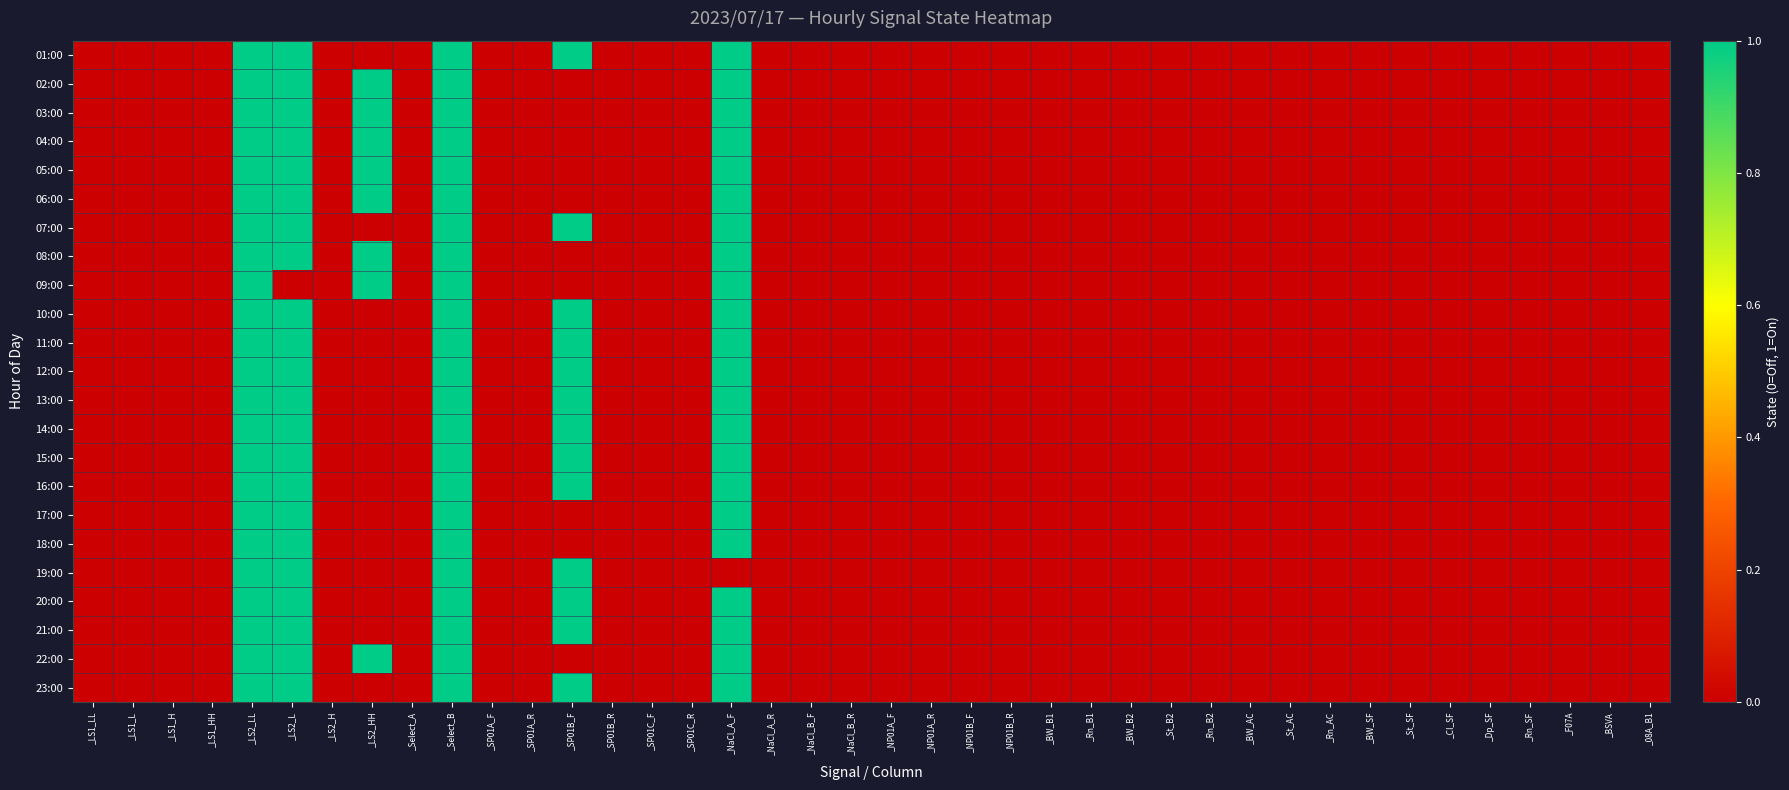

Reading left to right, what are all the values shown in this chart?

01:00: _LS1_LL=0	_LS1_L=0	_LS1_H=0	_LS1_HH=0	_LS2_LL=1	_LS2_L=1	_LS2_H=0	_LS2_HH=0	_Select_A=0	_Select_B=1	_SP01A_F=0	_SP01A_R=0	_SP01B_F=1	_SP01B_R=0	_SP01C_F=0	_SP01C_R=0	_NaCl_A_F=1	_NaCl_A_R=0	_NaCl_B_F=0	_NaCl_B_R=0	_NP01A_F=0	_NP01A_R=0	_NP01B_F=0	_NP01B_R=0	_BW_B1=0	_Rn_B1=0	_BW_B2=0	_St_B2=0	_Rn_B2=0	_BW_AC=0	_St_AC=0	_Rn_AC=0	_BW_SF=0	_St_SF=0	_CI_SF=0	_Dp_SF=0	_Rn_SF=0	_F07A=0	_BSVA=0	_08A_B1=0
02:00: _LS1_LL=0	_LS1_L=0	_LS1_H=0	_LS1_HH=0	_LS2_LL=1	_LS2_L=1	_LS2_H=0	_LS2_HH=1	_Select_A=0	_Select_B=1	_SP01A_F=0	_SP01A_R=0	_SP01B_F=0	_SP01B_R=0	_SP01C_F=0	_SP01C_R=0	_NaCl_A_F=1	_NaCl_A_R=0	_NaCl_B_F=0	_NaCl_B_R=0	_NP01A_F=0	_NP01A_R=0	_NP01B_F=0	_NP01B_R=0	_BW_B1=0	_Rn_B1=0	_BW_B2=0	_St_B2=0	_Rn_B2=0	_BW_AC=0	_St_AC=0	_Rn_AC=0	_BW_SF=0	_St_SF=0	_CI_SF=0	_Dp_SF=0	_Rn_SF=0	_F07A=0	_BSVA=0	_08A_B1=0
03:00: _LS1_LL=0	_LS1_L=0	_LS1_H=0	_LS1_HH=0	_LS2_LL=1	_LS2_L=1	_LS2_H=0	_LS2_HH=1	_Select_A=0	_Select_B=1	_SP01A_F=0	_SP01A_R=0	_SP01B_F=0	_SP01B_R=0	_SP01C_F=0	_SP01C_R=0	_NaCl_A_F=1	_NaCl_A_R=0	_NaCl_B_F=0	_NaCl_B_R=0	_NP01A_F=0	_NP01A_R=0	_NP01B_F=0	_NP01B_R=0	_BW_B1=0	_Rn_B1=0	_BW_B2=0	_St_B2=0	_Rn_B2=0	_BW_AC=0	_St_AC=0	_Rn_AC=0	_BW_SF=0	_St_SF=0	_CI_SF=0	_Dp_SF=0	_Rn_SF=0	_F07A=0	_BSVA=0	_08A_B1=0
04:00: _LS1_LL=0	_LS1_L=0	_LS1_H=0	_LS1_HH=0	_LS2_LL=1	_LS2_L=1	_LS2_H=0	_LS2_HH=1	_Select_A=0	_Select_B=1	_SP01A_F=0	_SP01A_R=0	_SP01B_F=0	_SP01B_R=0	_SP01C_F=0	_SP01C_R=0	_NaCl_A_F=1	_NaCl_A_R=0	_NaCl_B_F=0	_NaCl_B_R=0	_NP01A_F=0	_NP01A_R=0	_NP01B_F=0	_NP01B_R=0	_BW_B1=0	_Rn_B1=0	_BW_B2=0	_St_B2=0	_Rn_B2=0	_BW_AC=0	_St_AC=0	_Rn_AC=0	_BW_SF=0	_St_SF=0	_CI_SF=0	_Dp_SF=0	_Rn_SF=0	_F07A=0	_BSVA=0	_08A_B1=0
05:00: _LS1_LL=0	_LS1_L=0	_LS1_H=0	_LS1_HH=0	_LS2_LL=1	_LS2_L=1	_LS2_H=0	_LS2_HH=1	_Select_A=0	_Select_B=1	_SP01A_F=0	_SP01A_R=0	_SP01B_F=0	_SP01B_R=0	_SP01C_F=0	_SP01C_R=0	_NaCl_A_F=1	_NaCl_A_R=0	_NaCl_B_F=0	_NaCl_B_R=0	_NP01A_F=0	_NP01A_R=0	_NP01B_F=0	_NP01B_R=0	_BW_B1=0	_Rn_B1=0	_BW_B2=0	_St_B2=0	_Rn_B2=0	_BW_AC=0	_St_AC=0	_Rn_AC=0	_BW_SF=0	_St_SF=0	_CI_SF=0	_Dp_SF=0	_Rn_SF=0	_F07A=0	_BSVA=0	_08A_B1=0
06:00: _LS1_LL=0	_LS1_L=0	_LS1_H=0	_LS1_HH=0	_LS2_LL=1	_LS2_L=1	_LS2_H=0	_LS2_HH=1	_Select_A=0	_Select_B=1	_SP01A_F=0	_SP01A_R=0	_SP01B_F=0	_SP01B_R=0	_SP01C_F=0	_SP01C_R=0	_NaCl_A_F=1	_NaCl_A_R=0	_NaCl_B_F=0	_NaCl_B_R=0	_NP01A_F=0	_NP01A_R=0	_NP01B_F=0	_NP01B_R=0	_BW_B1=0	_Rn_B1=0	_BW_B2=0	_St_B2=0	_Rn_B2=0	_BW_AC=0	_St_AC=0	_Rn_AC=0	_BW_SF=0	_St_SF=0	_CI_SF=0	_Dp_SF=0	_Rn_SF=0	_F07A=0	_BSVA=0	_08A_B1=0
07:00: _LS1_LL=0	_LS1_L=0	_LS1_H=0	_LS1_HH=0	_LS2_LL=1	_LS2_L=1	_LS2_H=0	_LS2_HH=0	_Select_A=0	_Select_B=1	_SP01A_F=0	_SP01A_R=0	_SP01B_F=1	_SP01B_R=0	_SP01C_F=0	_SP01C_R=0	_NaCl_A_F=1	_NaCl_A_R=0	_NaCl_B_F=0	_NaCl_B_R=0	_NP01A_F=0	_NP01A_R=0	_NP01B_F=0	_NP01B_R=0	_BW_B1=0	_Rn_B1=0	_BW_B2=0	_St_B2=0	_Rn_B2=0	_BW_AC=0	_St_AC=0	_Rn_AC=0	_BW_SF=0	_St_SF=0	_CI_SF=0	_Dp_SF=0	_Rn_SF=0	_F07A=0	_BSVA=0	_08A_B1=0
08:00: _LS1_LL=0	_LS1_L=0	_LS1_H=0	_LS1_HH=0	_LS2_LL=1	_LS2_L=1	_LS2_H=0	_LS2_HH=1	_Select_A=0	_Select_B=1	_SP01A_F=0	_SP01A_R=0	_SP01B_F=0	_SP01B_R=0	_SP01C_F=0	_SP01C_R=0	_NaCl_A_F=1	_NaCl_A_R=0	_NaCl_B_F=0	_NaCl_B_R=0	_NP01A_F=0	_NP01A_R=0	_NP01B_F=0	_NP01B_R=0	_BW_B1=0	_Rn_B1=0	_BW_B2=0	_St_B2=0	_Rn_B2=0	_BW_AC=0	_St_AC=0	_Rn_AC=0	_BW_SF=0	_St_SF=0	_CI_SF=0	_Dp_SF=0	_Rn_SF=0	_F07A=0	_BSVA=0	_08A_B1=0
09:00: _LS1_LL=0	_LS1_L=0	_LS1_H=0	_LS1_HH=0	_LS2_LL=1	_LS2_L=0	_LS2_H=0	_LS2_HH=1	_Select_A=0	_Select_B=1	_SP01A_F=0	_SP01A_R=0	_SP01B_F=0	_SP01B_R=0	_SP01C_F=0	_SP01C_R=0	_NaCl_A_F=1	_NaCl_A_R=0	_NaCl_B_F=0	_NaCl_B_R=0	_NP01A_F=0	_NP01A_R=0	_NP01B_F=0	_NP01B_R=0	_BW_B1=0	_Rn_B1=0	_BW_B2=0	_St_B2=0	_Rn_B2=0	_BW_AC=0	_St_AC=0	_Rn_AC=0	_BW_SF=0	_St_SF=0	_CI_SF=0	_Dp_SF=0	_Rn_SF=0	_F07A=0	_BSVA=0	_08A_B1=0
10:00: _LS1_LL=0	_LS1_L=0	_LS1_H=0	_LS1_HH=0	_LS2_LL=1	_LS2_L=1	_LS2_H=0	_LS2_HH=0	_Select_A=0	_Select_B=1	_SP01A_F=0	_SP01A_R=0	_SP01B_F=1	_SP01B_R=0	_SP01C_F=0	_SP01C_R=0	_NaCl_A_F=1	_NaCl_A_R=0	_NaCl_B_F=0	_NaCl_B_R=0	_NP01A_F=0	_NP01A_R=0	_NP01B_F=0	_NP01B_R=0	_BW_B1=0	_Rn_B1=0	_BW_B2=0	_St_B2=0	_Rn_B2=0	_BW_AC=0	_St_AC=0	_Rn_AC=0	_BW_SF=0	_St_SF=0	_CI_SF=0	_Dp_SF=0	_Rn_SF=0	_F07A=0	_BSVA=0	_08A_B1=0
11:00: _LS1_LL=0	_LS1_L=0	_LS1_H=0	_LS1_HH=0	_LS2_LL=1	_LS2_L=1	_LS2_H=0	_LS2_HH=0	_Select_A=0	_Select_B=1	_SP01A_F=0	_SP01A_R=0	_SP01B_F=1	_SP01B_R=0	_SP01C_F=0	_SP01C_R=0	_NaCl_A_F=1	_NaCl_A_R=0	_NaCl_B_F=0	_NaCl_B_R=0	_NP01A_F=0	_NP01A_R=0	_NP01B_F=0	_NP01B_R=0	_BW_B1=0	_Rn_B1=0	_BW_B2=0	_St_B2=0	_Rn_B2=0	_BW_AC=0	_St_AC=0	_Rn_AC=0	_BW_SF=0	_St_SF=0	_CI_SF=0	_Dp_SF=0	_Rn_SF=0	_F07A=0	_BSVA=0	_08A_B1=0
12:00: _LS1_LL=0	_LS1_L=0	_LS1_H=0	_LS1_HH=0	_LS2_LL=1	_LS2_L=1	_LS2_H=0	_LS2_HH=0	_Select_A=0	_Select_B=1	_SP01A_F=0	_SP01A_R=0	_SP01B_F=1	_SP01B_R=0	_SP01C_F=0	_SP01C_R=0	_NaCl_A_F=1	_NaCl_A_R=0	_NaCl_B_F=0	_NaCl_B_R=0	_NP01A_F=0	_NP01A_R=0	_NP01B_F=0	_NP01B_R=0	_BW_B1=0	_Rn_B1=0	_BW_B2=0	_St_B2=0	_Rn_B2=0	_BW_AC=0	_St_AC=0	_Rn_AC=0	_BW_SF=0	_St_SF=0	_CI_SF=0	_Dp_SF=0	_Rn_SF=0	_F07A=0	_BSVA=0	_08A_B1=0
13:00: _LS1_LL=0	_LS1_L=0	_LS1_H=0	_LS1_HH=0	_LS2_LL=1	_LS2_L=1	_LS2_H=0	_LS2_HH=0	_Select_A=0	_Select_B=1	_SP01A_F=0	_SP01A_R=0	_SP01B_F=1	_SP01B_R=0	_SP01C_F=0	_SP01C_R=0	_NaCl_A_F=1	_NaCl_A_R=0	_NaCl_B_F=0	_NaCl_B_R=0	_NP01A_F=0	_NP01A_R=0	_NP01B_F=0	_NP01B_R=0	_BW_B1=0	_Rn_B1=0	_BW_B2=0	_St_B2=0	_Rn_B2=0	_BW_AC=0	_St_AC=0	_Rn_AC=0	_BW_SF=0	_St_SF=0	_CI_SF=0	_Dp_SF=0	_Rn_SF=0	_F07A=0	_BSVA=0	_08A_B1=0
14:00: _LS1_LL=0	_LS1_L=0	_LS1_H=0	_LS1_HH=0	_LS2_LL=1	_LS2_L=1	_LS2_H=0	_LS2_HH=0	_Select_A=0	_Select_B=1	_SP01A_F=0	_SP01A_R=0	_SP01B_F=1	_SP01B_R=0	_SP01C_F=0	_SP01C_R=0	_NaCl_A_F=1	_NaCl_A_R=0	_NaCl_B_F=0	_NaCl_B_R=0	_NP01A_F=0	_NP01A_R=0	_NP01B_F=0	_NP01B_R=0	_BW_B1=0	_Rn_B1=0	_BW_B2=0	_St_B2=0	_Rn_B2=0	_BW_AC=0	_St_AC=0	_Rn_AC=0	_BW_SF=0	_St_SF=0	_CI_SF=0	_Dp_SF=0	_Rn_SF=0	_F07A=0	_BSVA=0	_08A_B1=0
15:00: _LS1_LL=0	_LS1_L=0	_LS1_H=0	_LS1_HH=0	_LS2_LL=1	_LS2_L=1	_LS2_H=0	_LS2_HH=0	_Select_A=0	_Select_B=1	_SP01A_F=0	_SP01A_R=0	_SP01B_F=1	_SP01B_R=0	_SP01C_F=0	_SP01C_R=0	_NaCl_A_F=1	_NaCl_A_R=0	_NaCl_B_F=0	_NaCl_B_R=0	_NP01A_F=0	_NP01A_R=0	_NP01B_F=0	_NP01B_R=0	_BW_B1=0	_Rn_B1=0	_BW_B2=0	_St_B2=0	_Rn_B2=0	_BW_AC=0	_St_AC=0	_Rn_AC=0	_BW_SF=0	_St_SF=0	_CI_SF=0	_Dp_SF=0	_Rn_SF=0	_F07A=0	_BSVA=0	_08A_B1=0
16:00: _LS1_LL=0	_LS1_L=0	_LS1_H=0	_LS1_HH=0	_LS2_LL=1	_LS2_L=1	_LS2_H=0	_LS2_HH=0	_Select_A=0	_Select_B=1	_SP01A_F=0	_SP01A_R=0	_SP01B_F=1	_SP01B_R=0	_SP01C_F=0	_SP01C_R=0	_NaCl_A_F=1	_NaCl_A_R=0	_NaCl_B_F=0	_NaCl_B_R=0	_NP01A_F=0	_NP01A_R=0	_NP01B_F=0	_NP01B_R=0	_BW_B1=0	_Rn_B1=0	_BW_B2=0	_St_B2=0	_Rn_B2=0	_BW_AC=0	_St_AC=0	_Rn_AC=0	_BW_SF=0	_St_SF=0	_CI_SF=0	_Dp_SF=0	_Rn_SF=0	_F07A=0	_BSVA=0	_08A_B1=0
17:00: _LS1_LL=0	_LS1_L=0	_LS1_H=0	_LS1_HH=0	_LS2_LL=1	_LS2_L=1	_LS2_H=0	_LS2_HH=0	_Select_A=0	_Select_B=1	_SP01A_F=0	_SP01A_R=0	_SP01B_F=0	_SP01B_R=0	_SP01C_F=0	_SP01C_R=0	_NaCl_A_F=1	_NaCl_A_R=0	_NaCl_B_F=0	_NaCl_B_R=0	_NP01A_F=0	_NP01A_R=0	_NP01B_F=0	_NP01B_R=0	_BW_B1=0	_Rn_B1=0	_BW_B2=0	_St_B2=0	_Rn_B2=0	_BW_AC=0	_St_AC=0	_Rn_AC=0	_BW_SF=0	_St_SF=0	_CI_SF=0	_Dp_SF=0	_Rn_SF=0	_F07A=0	_BSVA=0	_08A_B1=0
18:00: _LS1_LL=0	_LS1_L=0	_LS1_H=0	_LS1_HH=0	_LS2_LL=1	_LS2_L=1	_LS2_H=0	_LS2_HH=0	_Select_A=0	_Select_B=1	_SP01A_F=0	_SP01A_R=0	_SP01B_F=0	_SP01B_R=0	_SP01C_F=0	_SP01C_R=0	_NaCl_A_F=1	_NaCl_A_R=0	_NaCl_B_F=0	_NaCl_B_R=0	_NP01A_F=0	_NP01A_R=0	_NP01B_F=0	_NP01B_R=0	_BW_B1=0	_Rn_B1=0	_BW_B2=0	_St_B2=0	_Rn_B2=0	_BW_AC=0	_St_AC=0	_Rn_AC=0	_BW_SF=0	_St_SF=0	_CI_SF=0	_Dp_SF=0	_Rn_SF=0	_F07A=0	_BSVA=0	_08A_B1=0
19:00: _LS1_LL=0	_LS1_L=0	_LS1_H=0	_LS1_HH=0	_LS2_LL=1	_LS2_L=1	_LS2_H=0	_LS2_HH=0	_Select_A=0	_Select_B=1	_SP01A_F=0	_SP01A_R=0	_SP01B_F=1	_SP01B_R=0	_SP01C_F=0	_SP01C_R=0	_NaCl_A_F=0	_NaCl_A_R=0	_NaCl_B_F=0	_NaCl_B_R=0	_NP01A_F=0	_NP01A_R=0	_NP01B_F=0	_NP01B_R=0	_BW_B1=0	_Rn_B1=0	_BW_B2=0	_St_B2=0	_Rn_B2=0	_BW_AC=0	_St_AC=0	_Rn_AC=0	_BW_SF=0	_St_SF=0	_CI_SF=0	_Dp_SF=0	_Rn_SF=0	_F07A=0	_BSVA=0	_08A_B1=0
20:00: _LS1_LL=0	_LS1_L=0	_LS1_H=0	_LS1_HH=0	_LS2_LL=1	_LS2_L=1	_LS2_H=0	_LS2_HH=0	_Select_A=0	_Select_B=1	_SP01A_F=0	_SP01A_R=0	_SP01B_F=1	_SP01B_R=0	_SP01C_F=0	_SP01C_R=0	_NaCl_A_F=1	_NaCl_A_R=0	_NaCl_B_F=0	_NaCl_B_R=0	_NP01A_F=0	_NP01A_R=0	_NP01B_F=0	_NP01B_R=0	_BW_B1=0	_Rn_B1=0	_BW_B2=0	_St_B2=0	_Rn_B2=0	_BW_AC=0	_St_AC=0	_Rn_AC=0	_BW_SF=0	_St_SF=0	_CI_SF=0	_Dp_SF=0	_Rn_SF=0	_F07A=0	_BSVA=0	_08A_B1=0
21:00: _LS1_LL=0	_LS1_L=0	_LS1_H=0	_LS1_HH=0	_LS2_LL=1	_LS2_L=1	_LS2_H=0	_LS2_HH=0	_Select_A=0	_Select_B=1	_SP01A_F=0	_SP01A_R=0	_SP01B_F=1	_SP01B_R=0	_SP01C_F=0	_SP01C_R=0	_NaCl_A_F=1	_NaCl_A_R=0	_NaCl_B_F=0	_NaCl_B_R=0	_NP01A_F=0	_NP01A_R=0	_NP01B_F=0	_NP01B_R=0	_BW_B1=0	_Rn_B1=0	_BW_B2=0	_St_B2=0	_Rn_B2=0	_BW_AC=0	_St_AC=0	_Rn_AC=0	_BW_SF=0	_St_SF=0	_CI_SF=0	_Dp_SF=0	_Rn_SF=0	_F07A=0	_BSVA=0	_08A_B1=0
22:00: _LS1_LL=0	_LS1_L=0	_LS1_H=0	_LS1_HH=0	_LS2_LL=1	_LS2_L=1	_LS2_H=0	_LS2_HH=1	_Select_A=0	_Select_B=1	_SP01A_F=0	_SP01A_R=0	_SP01B_F=0	_SP01B_R=0	_SP01C_F=0	_SP01C_R=0	_NaCl_A_F=1	_NaCl_A_R=0	_NaCl_B_F=0	_NaCl_B_R=0	_NP01A_F=0	_NP01A_R=0	_NP01B_F=0	_NP01B_R=0	_BW_B1=0	_Rn_B1=0	_BW_B2=0	_St_B2=0	_Rn_B2=0	_BW_AC=0	_St_AC=0	_Rn_AC=0	_BW_SF=0	_St_SF=0	_CI_SF=0	_Dp_SF=0	_Rn_SF=0	_F07A=0	_BSVA=0	_08A_B1=0
23:00: _LS1_LL=0	_LS1_L=0	_LS1_H=0	_LS1_HH=0	_LS2_LL=1	_LS2_L=1	_LS2_H=0	_LS2_HH=0	_Select_A=0	_Select_B=1	_SP01A_F=0	_SP01A_R=0	_SP01B_F=1	_SP01B_R=0	_SP01C_F=0	_SP01C_R=0	_NaCl_A_F=1	_NaCl_A_R=0	_NaCl_B_F=0	_NaCl_B_R=0	_NP01A_F=0	_NP01A_R=0	_NP01B_F=0	_NP01B_R=0	_BW_B1=0	_Rn_B1=0	_BW_B2=0	_St_B2=0	_Rn_B2=0	_BW_AC=0	_St_AC=0	_Rn_AC=0	_BW_SF=0	_St_SF=0	_CI_SF=0	_Dp_SF=0	_Rn_SF=0	_F07A=0	_BSVA=0	_08A_B1=0